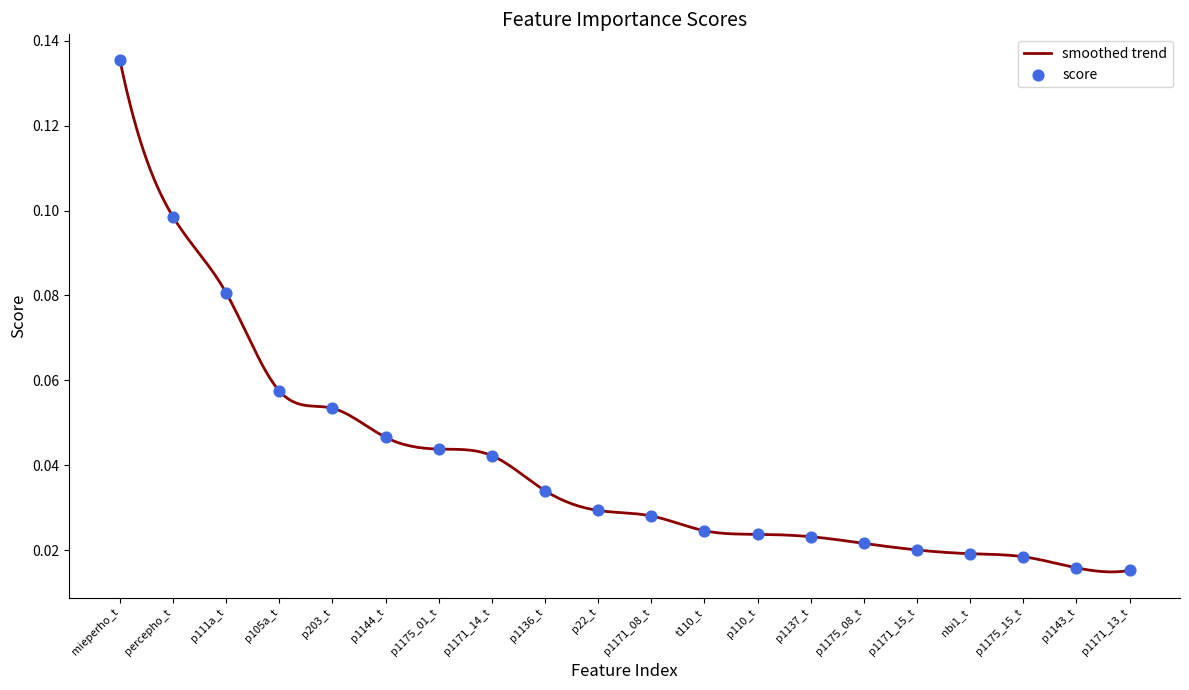

What is the change in value from p111a_t to p22_t?

-0.1